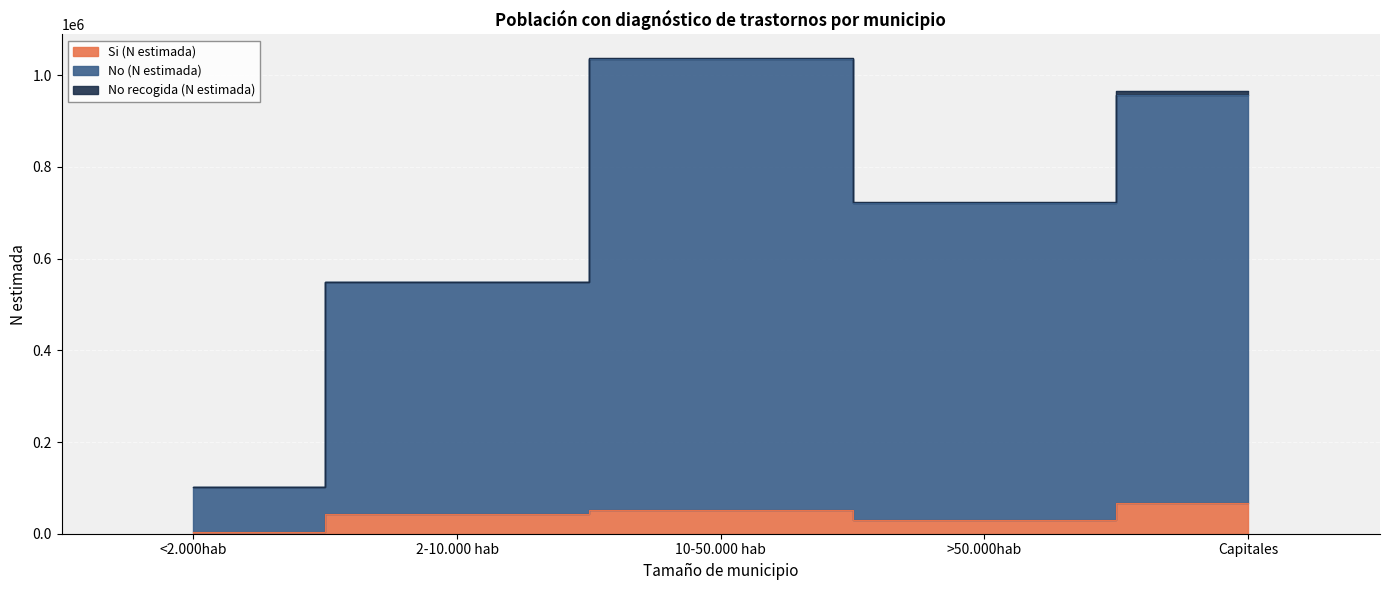

True or false: No (N estimada) has more than 0 points higher than both neighbors.

True